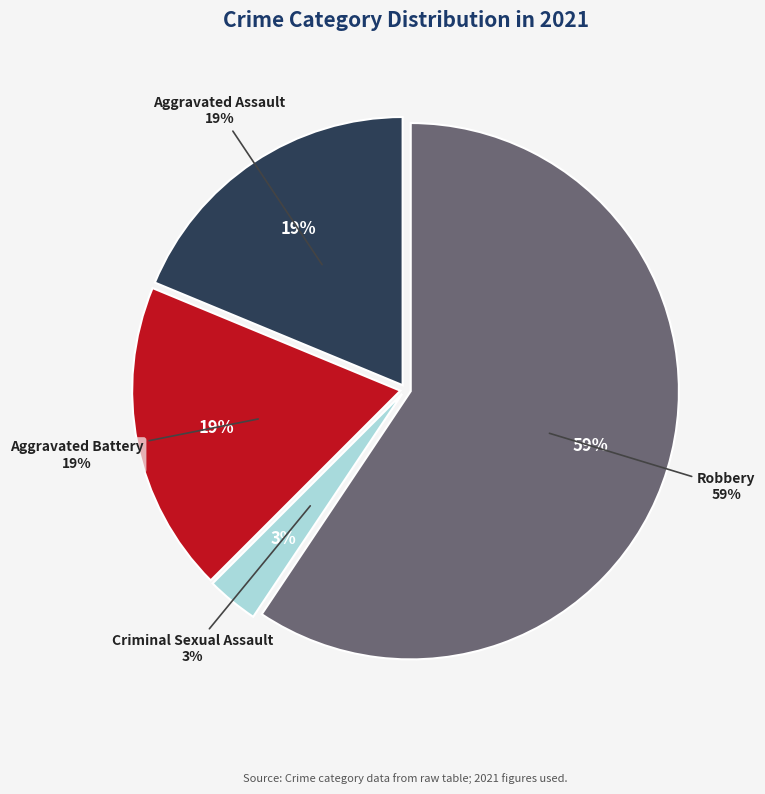

To the nearest percent, what portion does Aggravated Battery represent?

19%